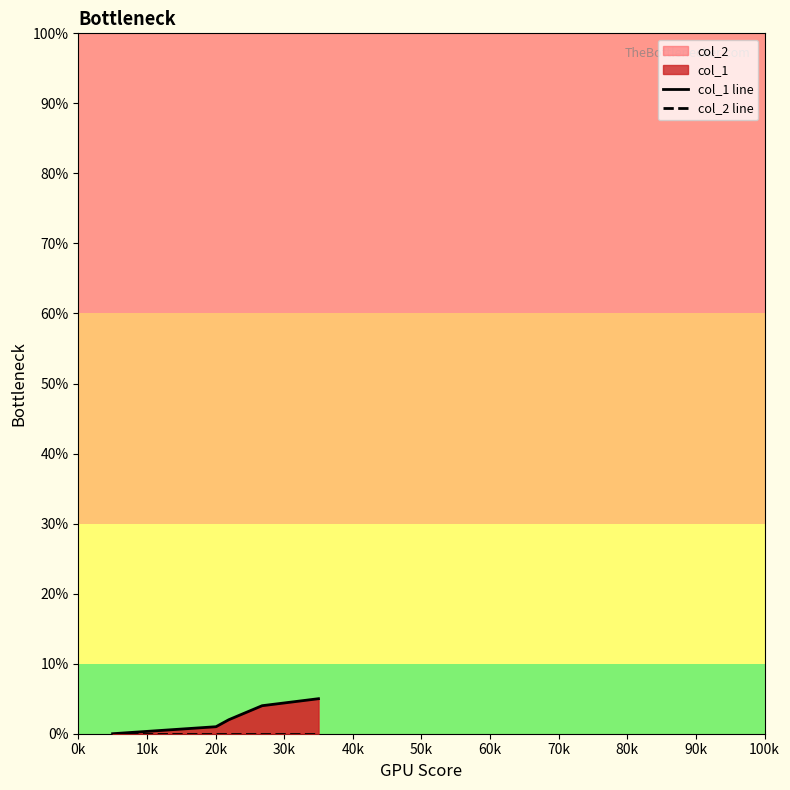

What value does the col_1 line series have at 40k?

5